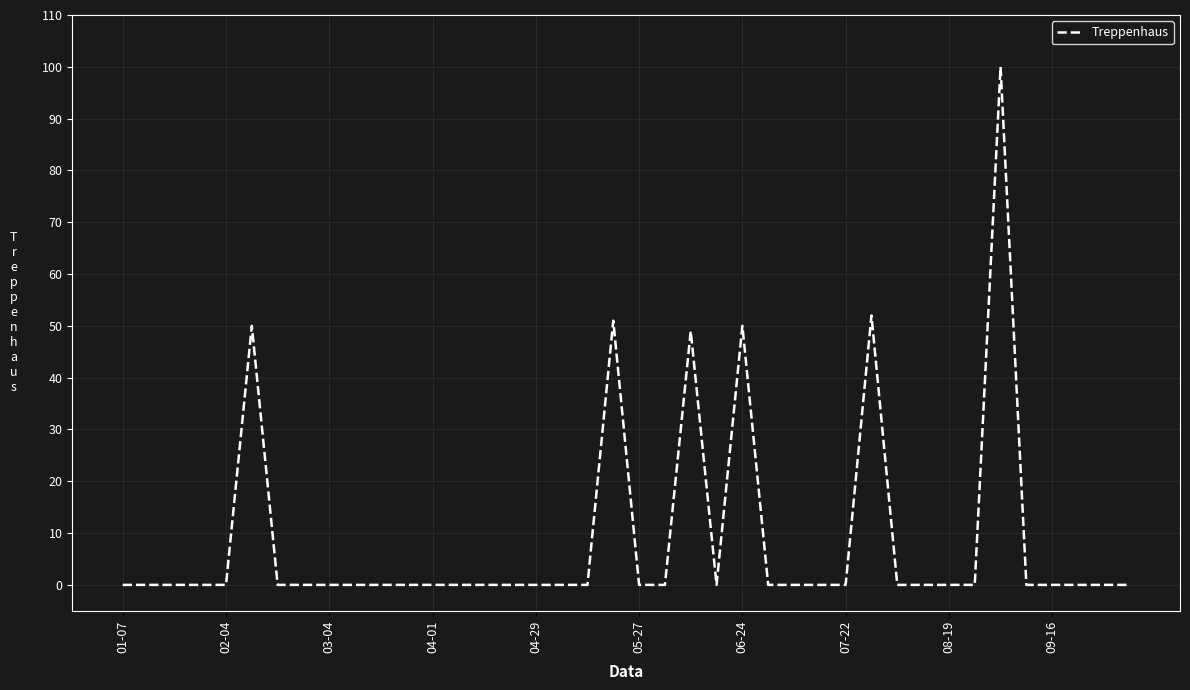

How many categories are shown in the chart?

40